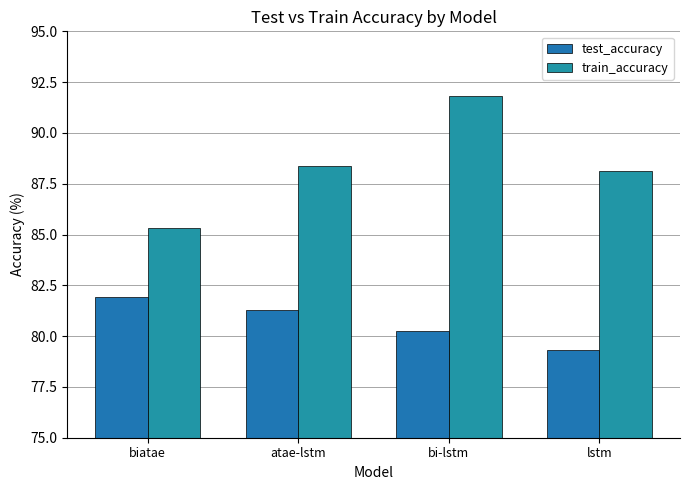

The test_accuracy series shows 19.5 at atae-lstm. True or false?

False